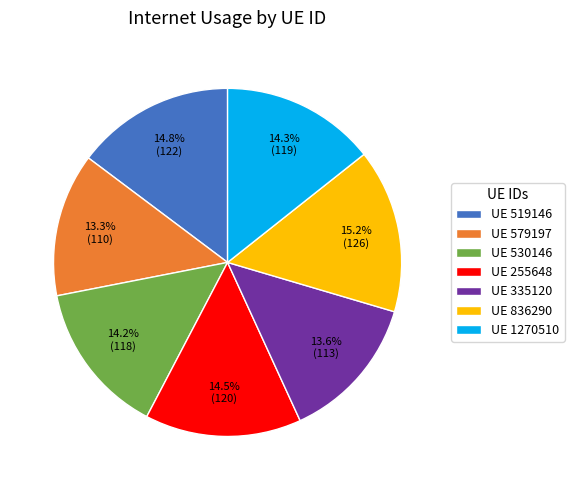

How many slices are in this pie chart?

7